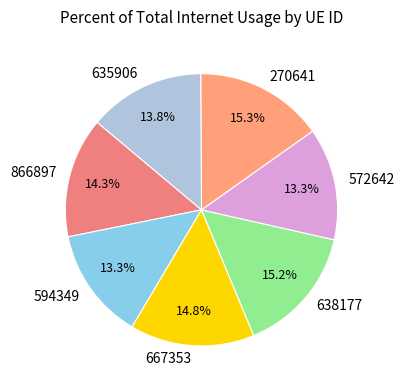

True or false: 270641 accounts for 29% of the total.

False